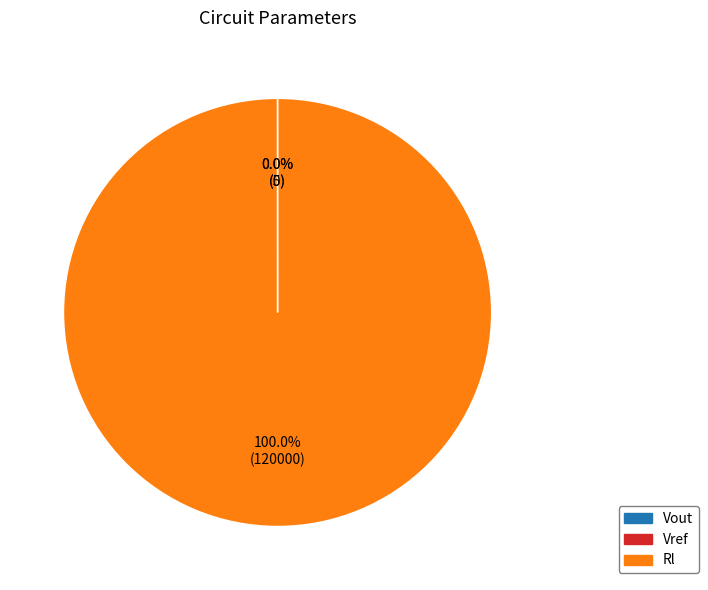

What is the largest slice in the pie chart?

Rl